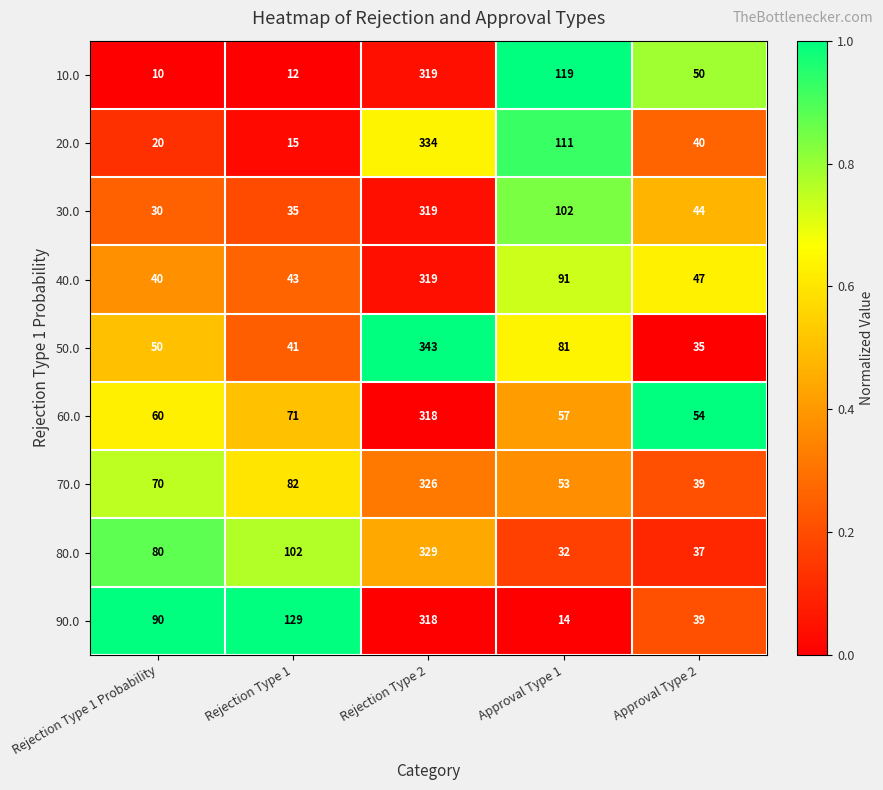

Where is 40.0 nearest to the value 179?

Approval Type 1